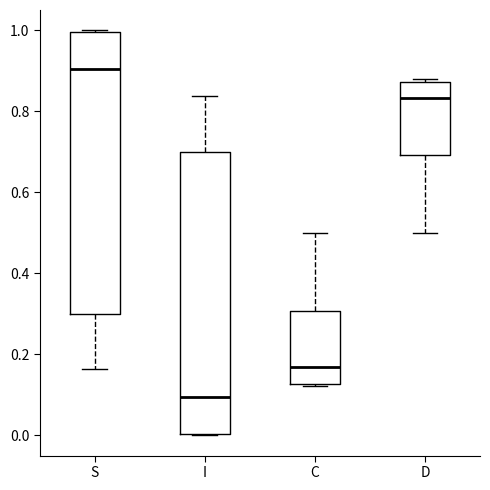

Which box has the lowest median line?

I